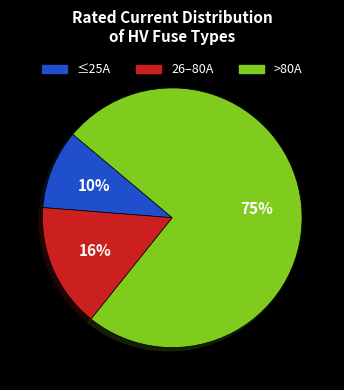

To the nearest percent, what is the average slice percentage?

33%